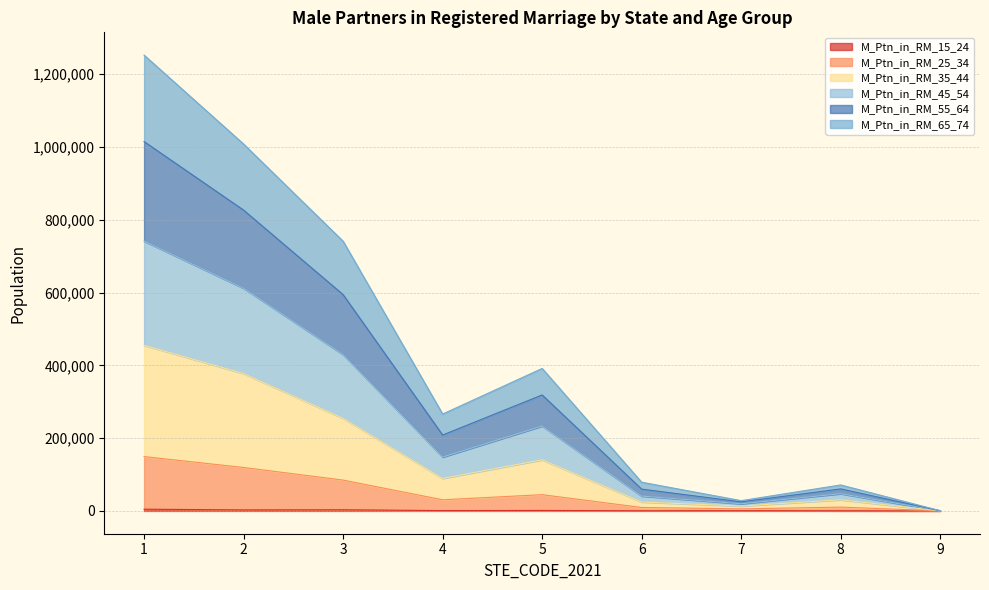

At which category does M_Ptn_in_RM_25_34 reach its first local peak?

5